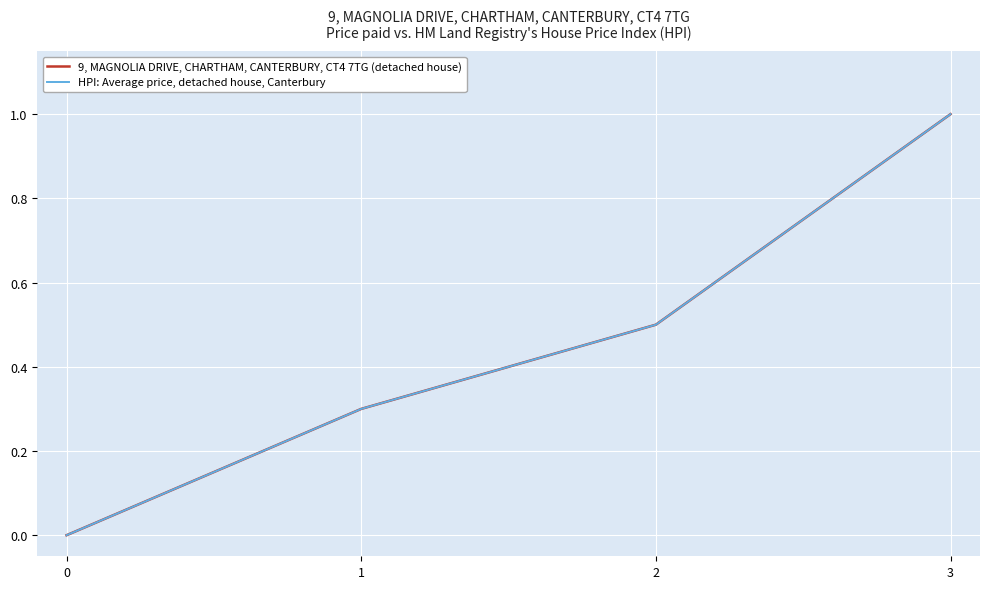

What is the value of the 9, MAGNOLIA DRIVE, CHARTHAM, CANTERBURY, CT4 7TG (detached house) point at the 2nd from the left?

0.3